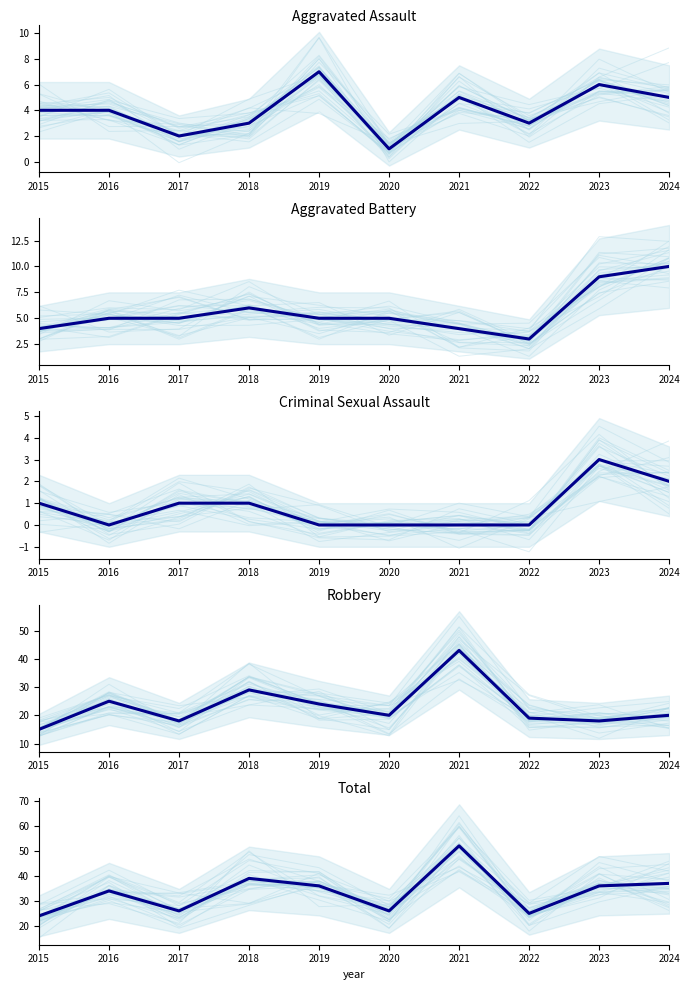

Which series changed the most between 2020 and 2023?

Total